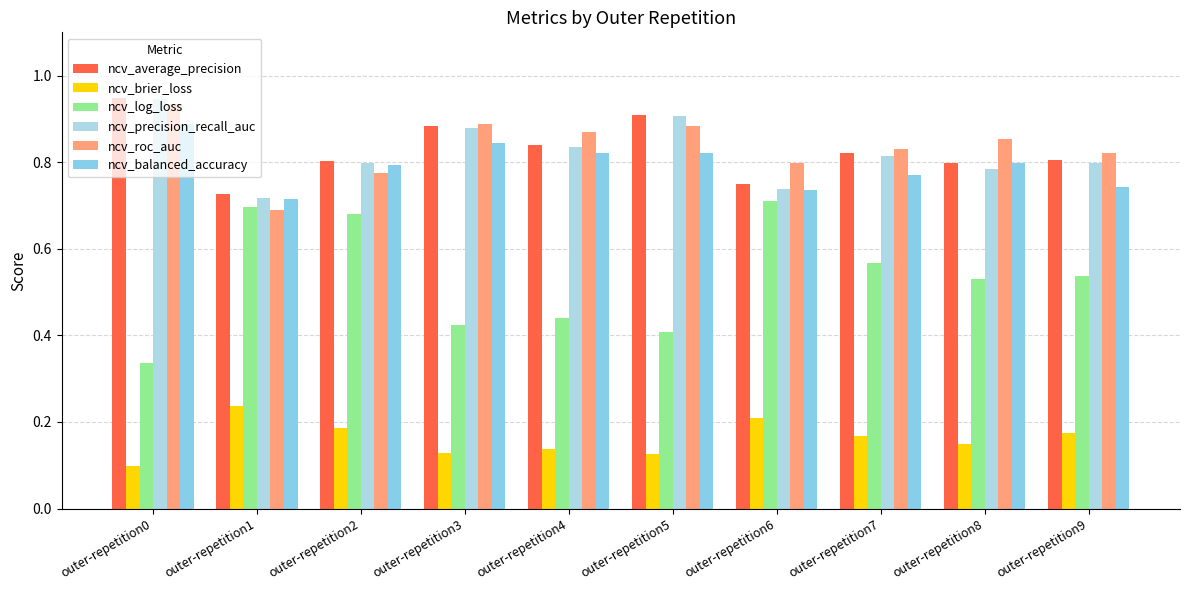

What is the spread (max minus min) of values at outer-repetition8?

0.7